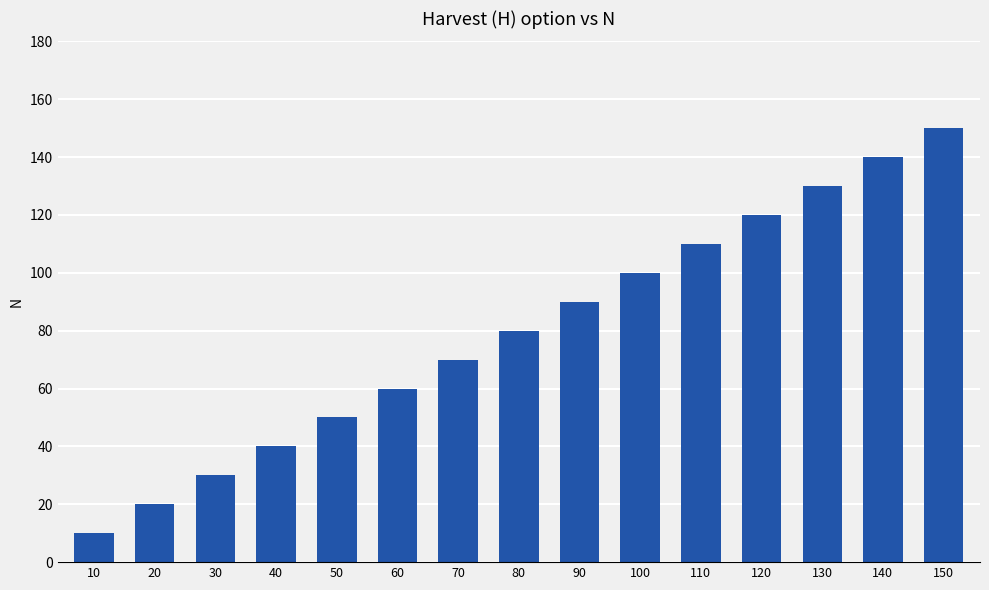

The value at 30 is 43. True or false?

False